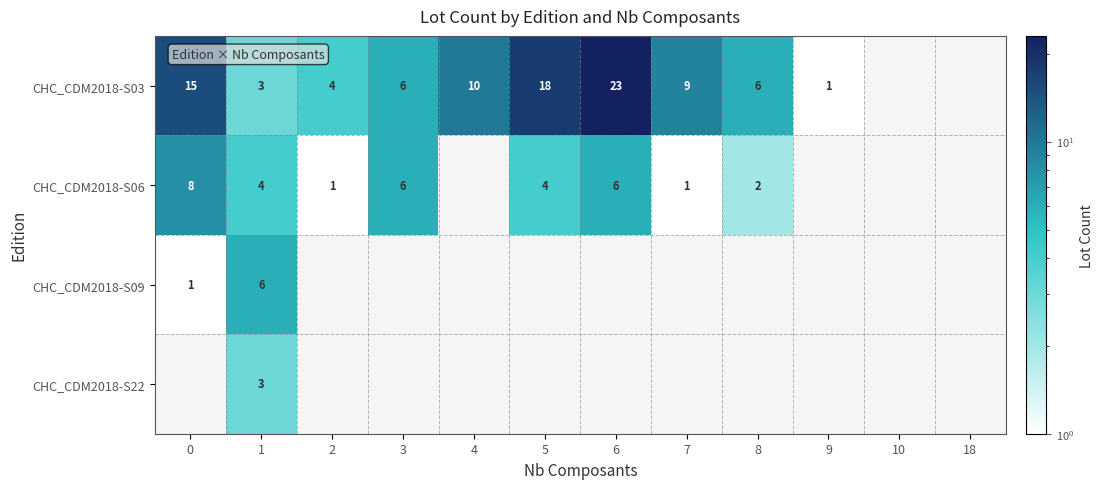

At which category does the chart reach its peak across all series?

6